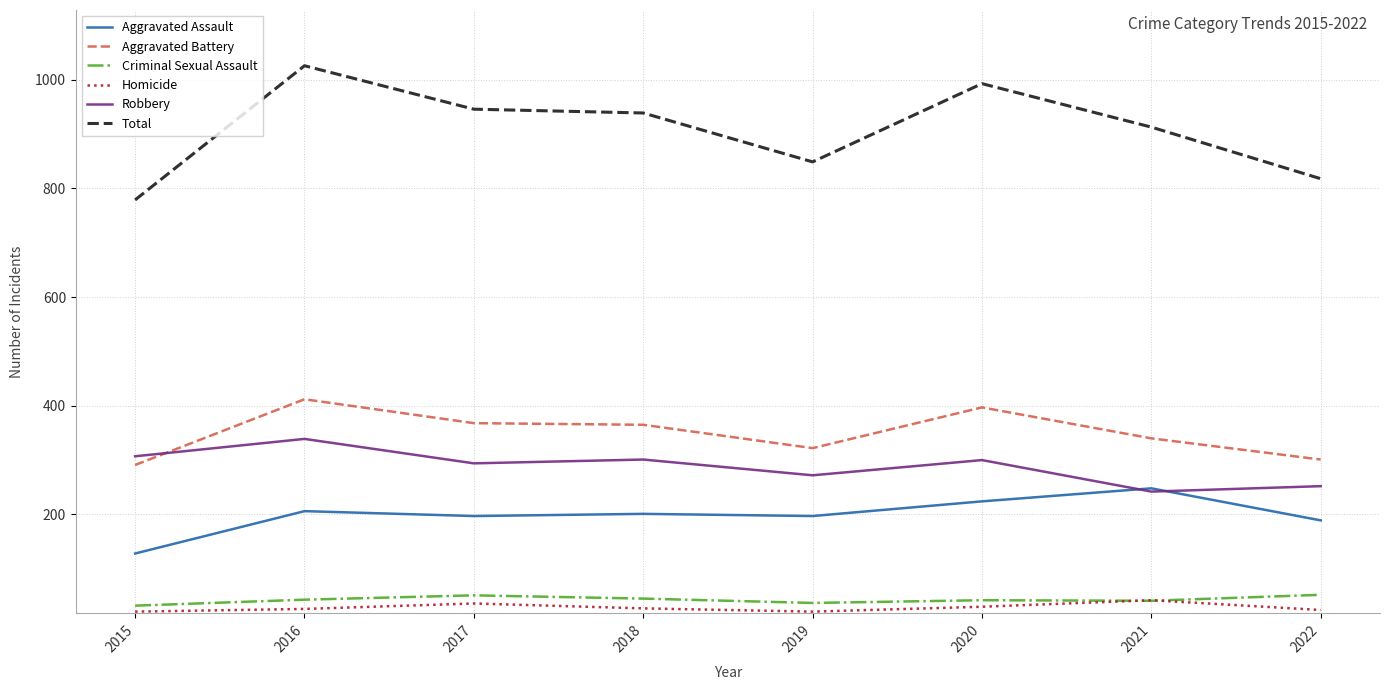

What is the sum of all Homicide values?

227